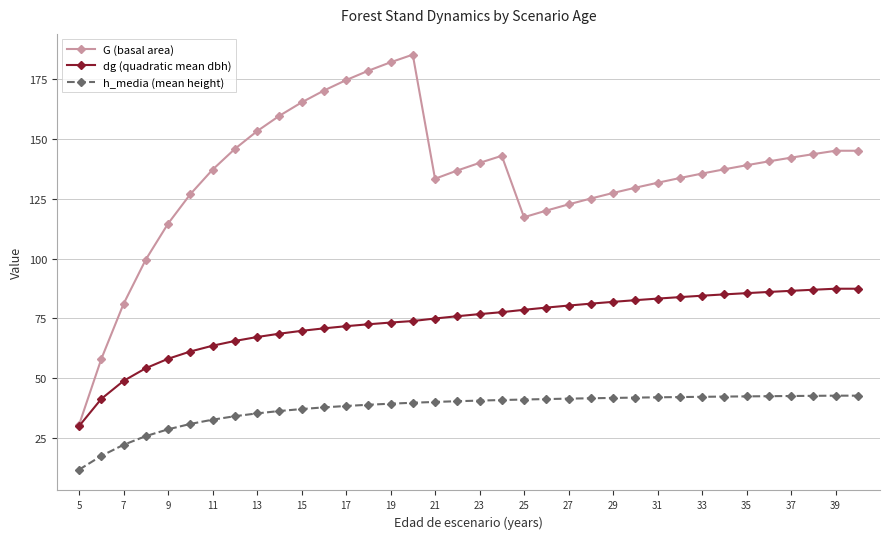

What is the minimum value shown in the chart?

11.8